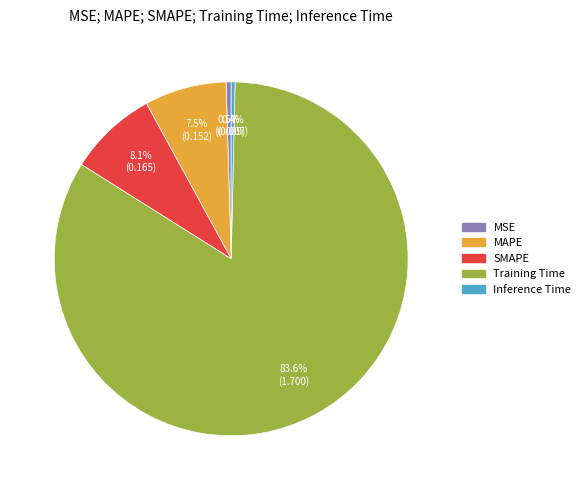

To the nearest percent, what is the combined percentage of Training Time and MSE?

84%